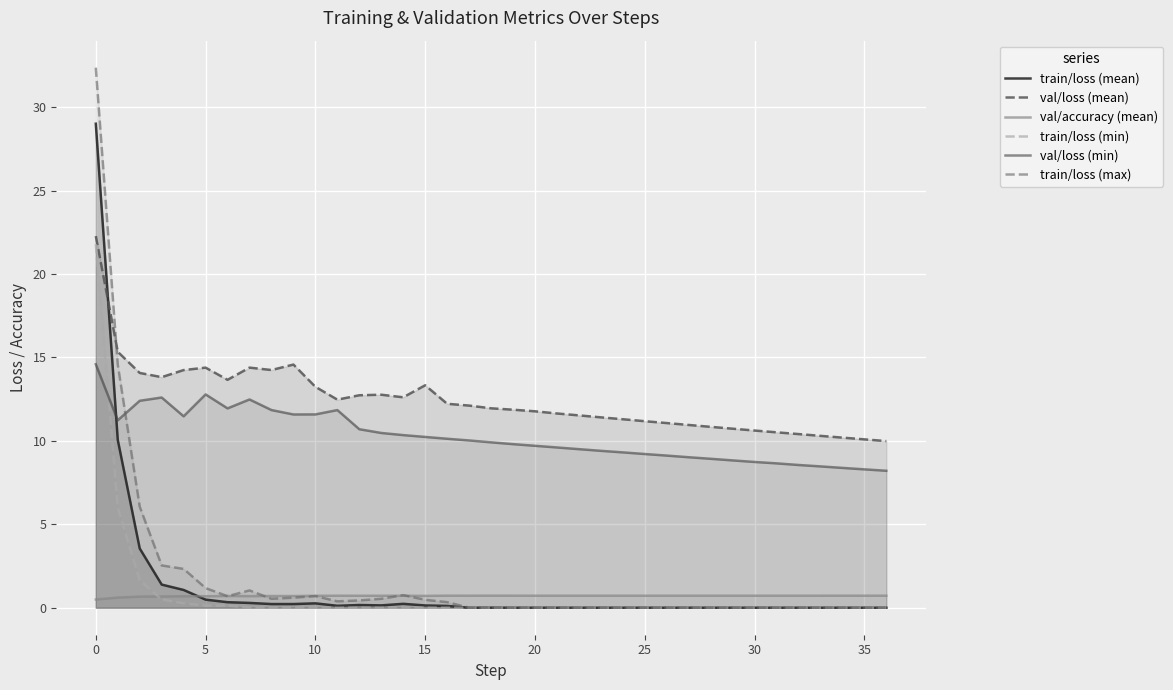

What value does the val/loss (mean) series have at 22?

11.5